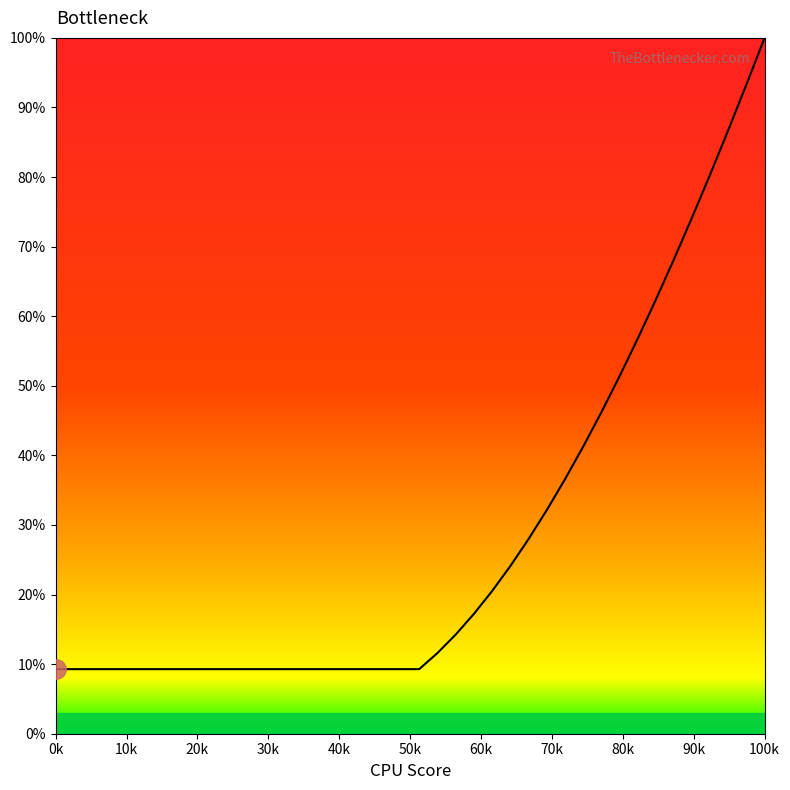

What is the difference between the maximum and minimum values?

90.7